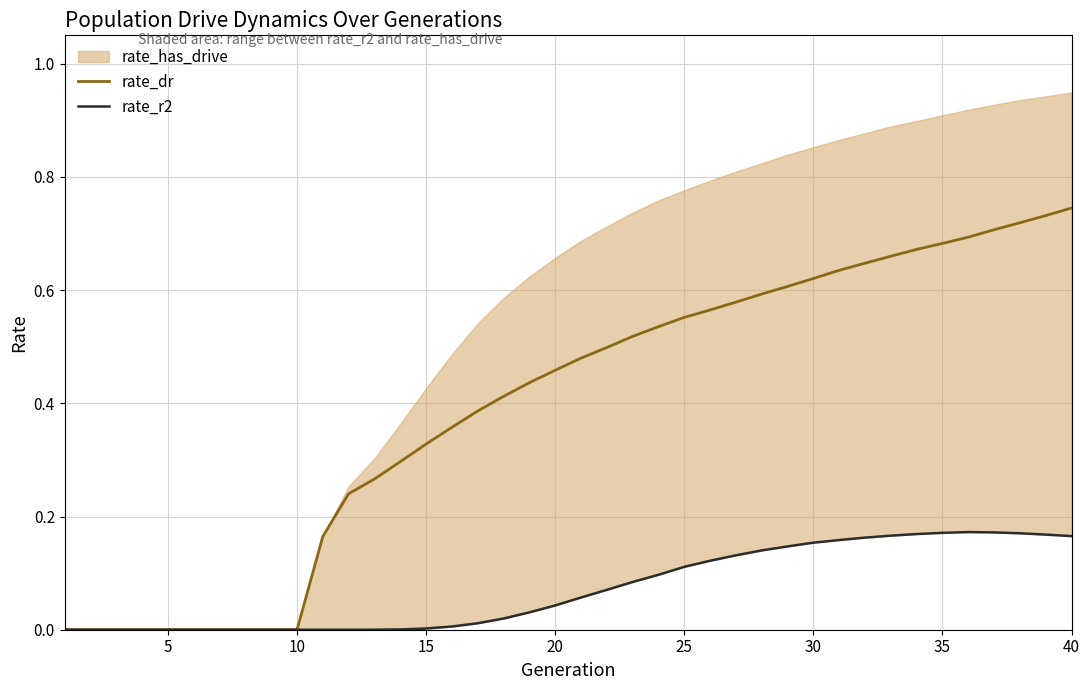

Is it true that rate_r2 equals 0.1 at 40?

False